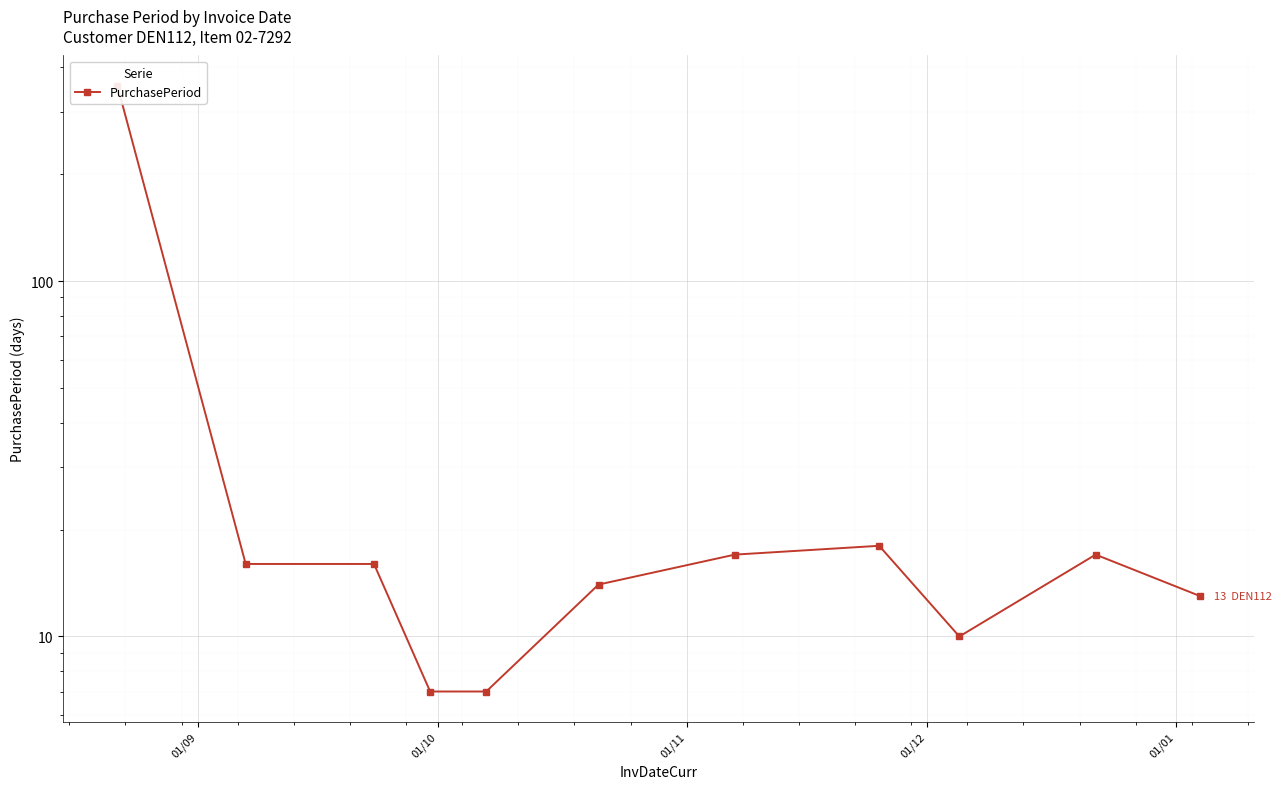

How many lines are shown in the chart?

1